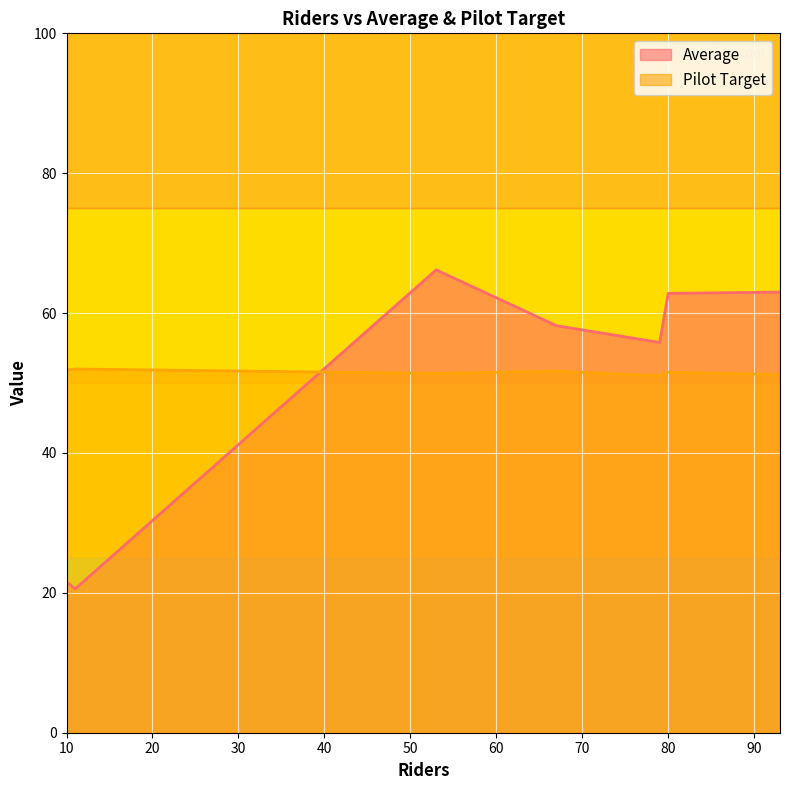

Is the value of Pilot Target at 79 greater than the value of Average at 53?

No